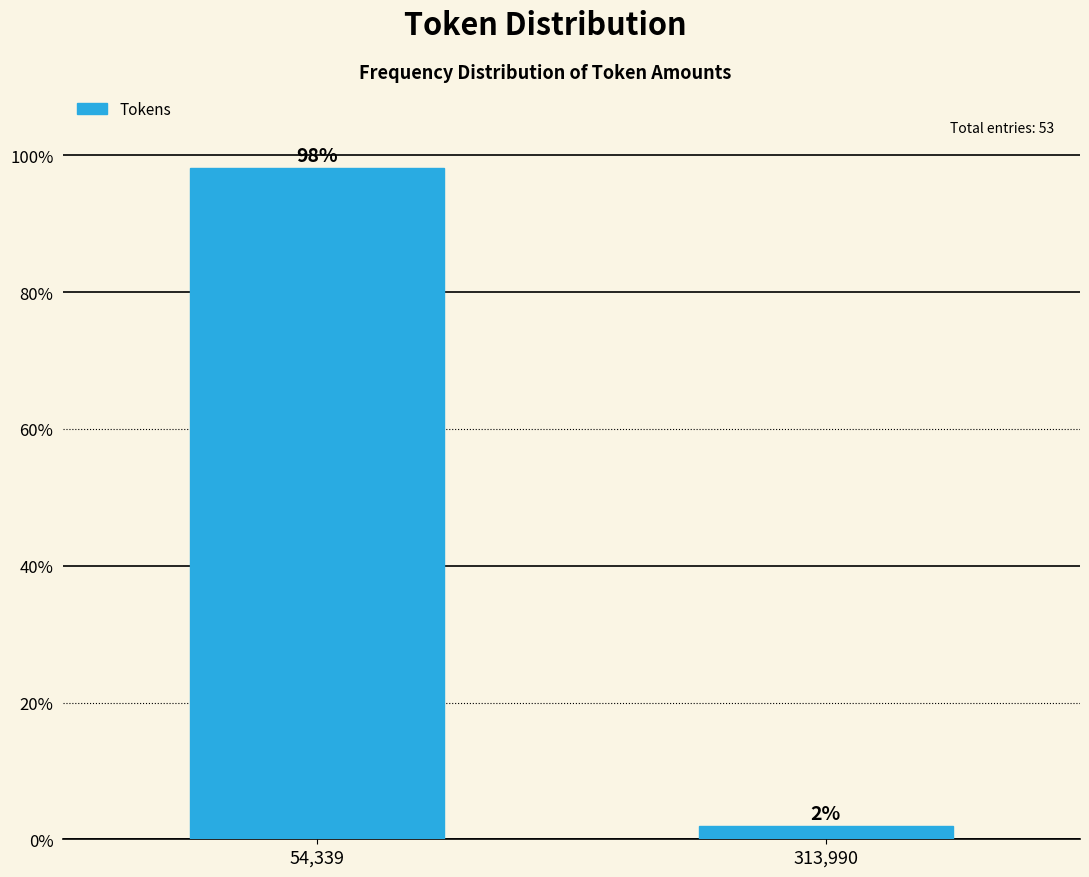

Between 54,339 and 313,990, which is larger?

54,339